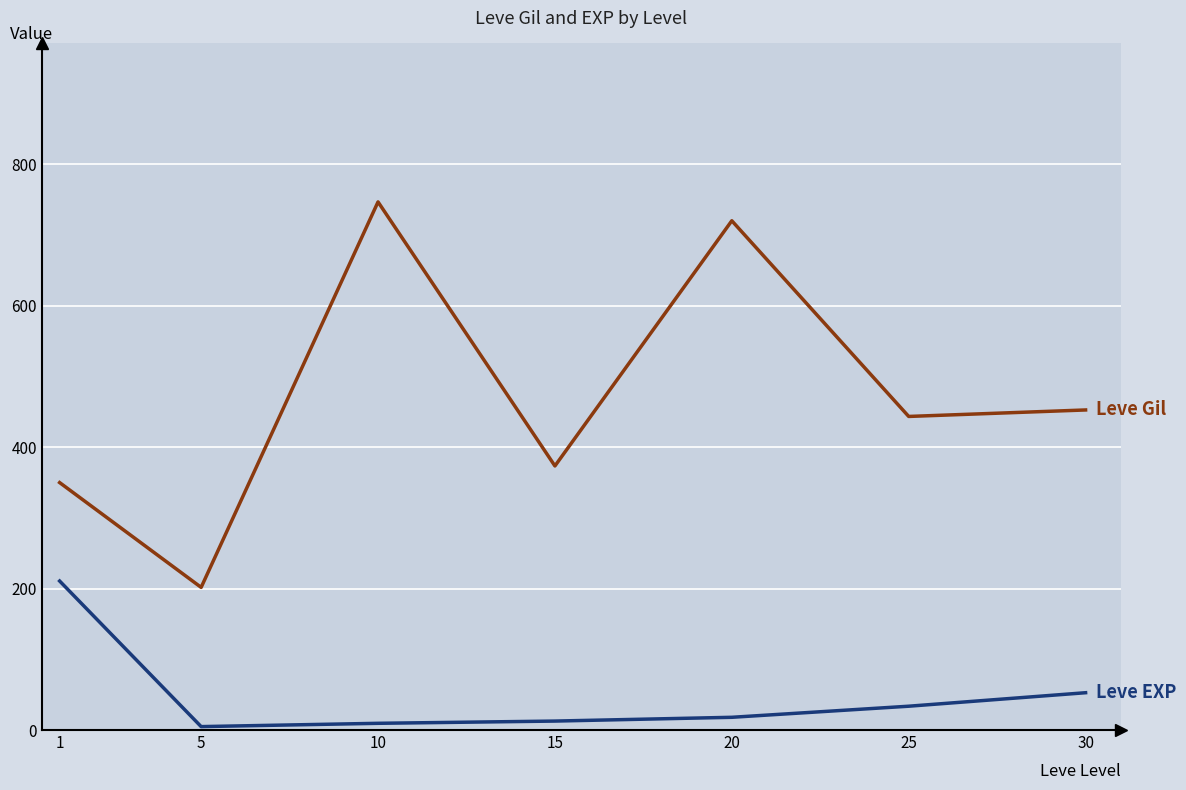

What is the spread (max minus min) of values at 1?

139.2